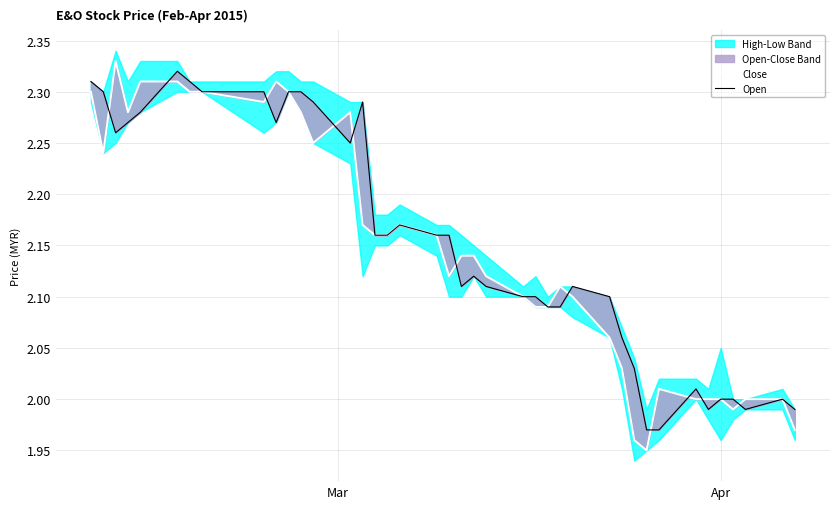

Is the value of Open at 14 greater than the value of Close at 5?

No